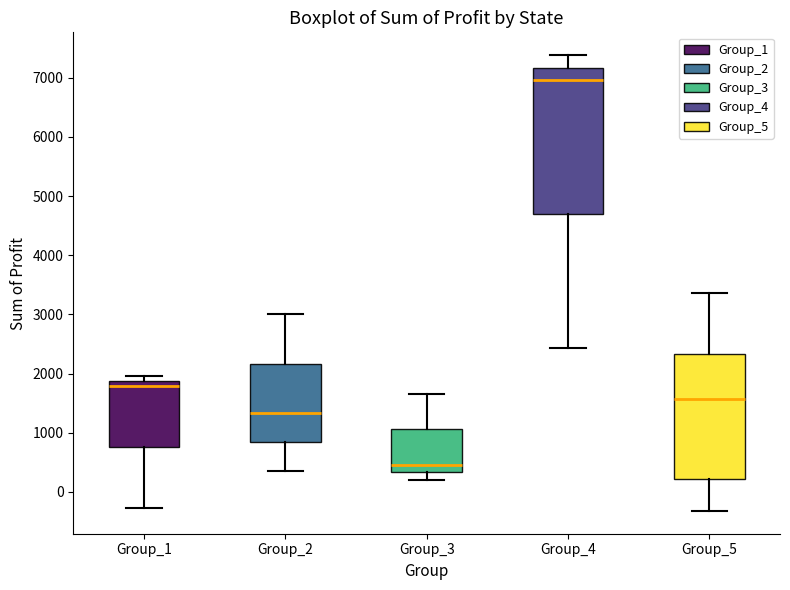

Which box has the lowest median line?

Group_3